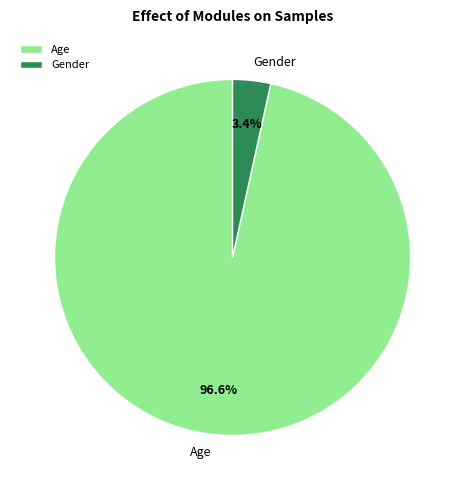

Between Gender and Age, which is larger?

Age